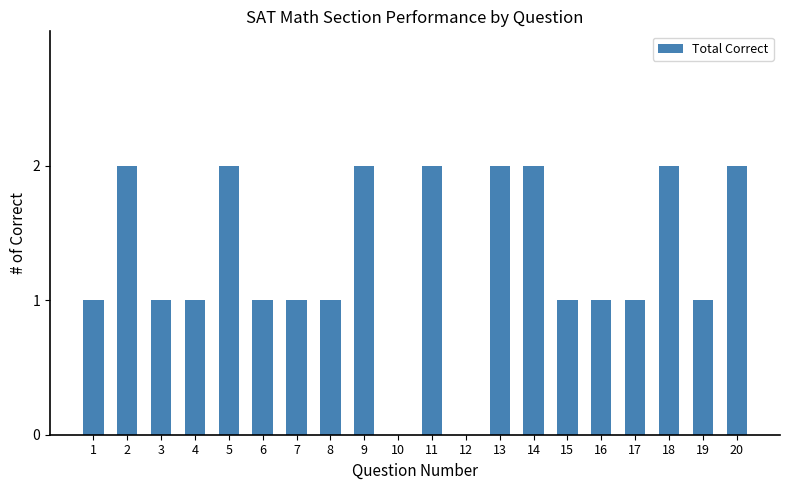

What is the change in value from 10 to 16?

+1